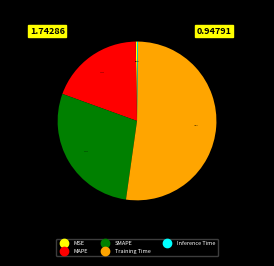

Which category accounts for the majority?

Training Time